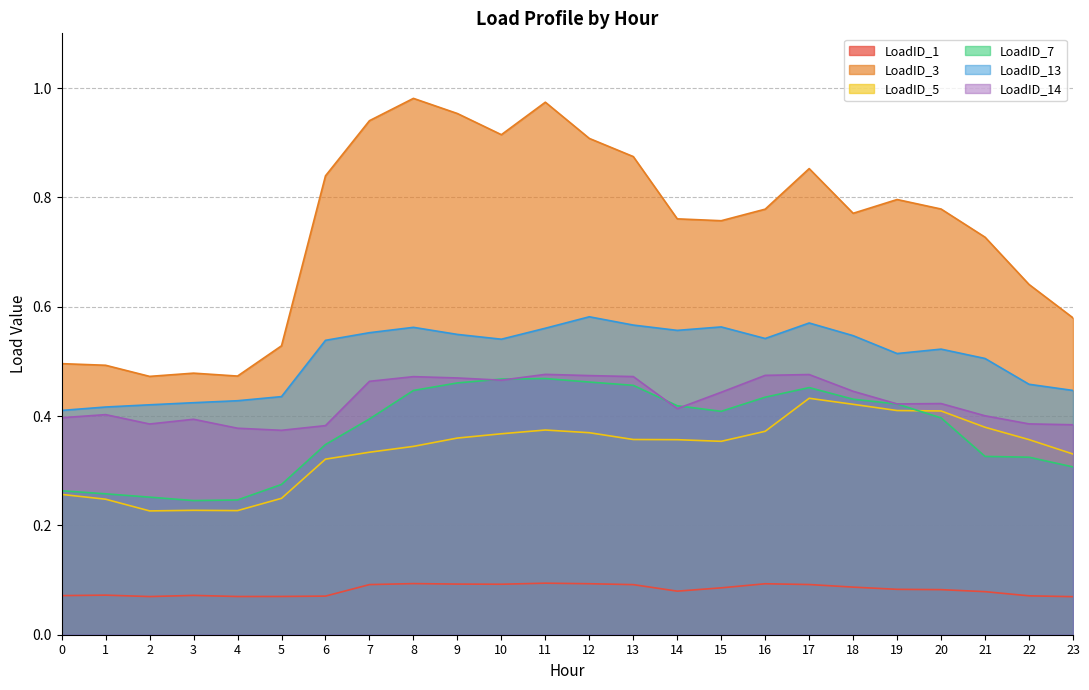

At which label does LoadID_13 reach its peak?

12